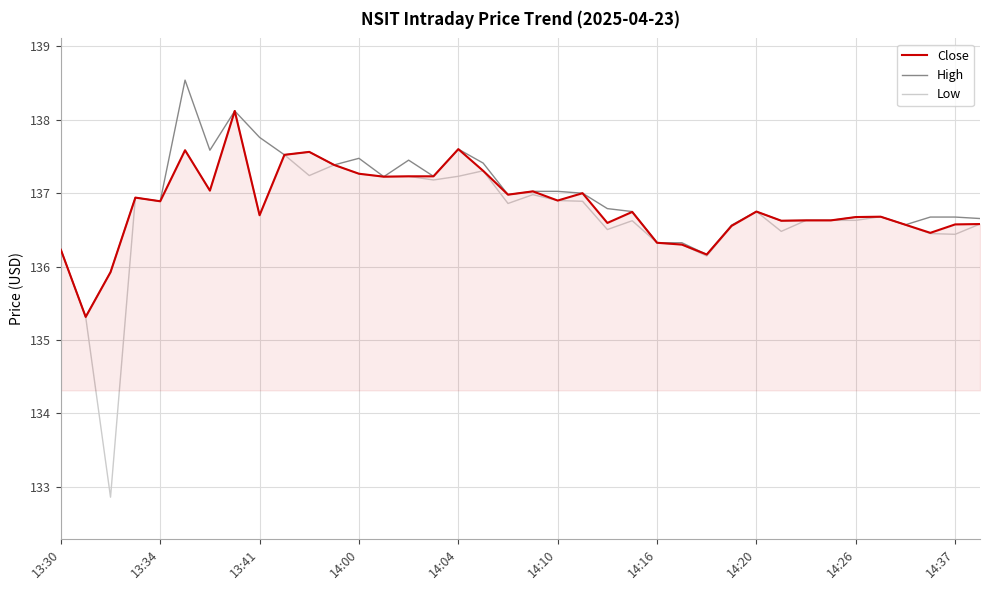

What is the maximum value for Low?

138.1